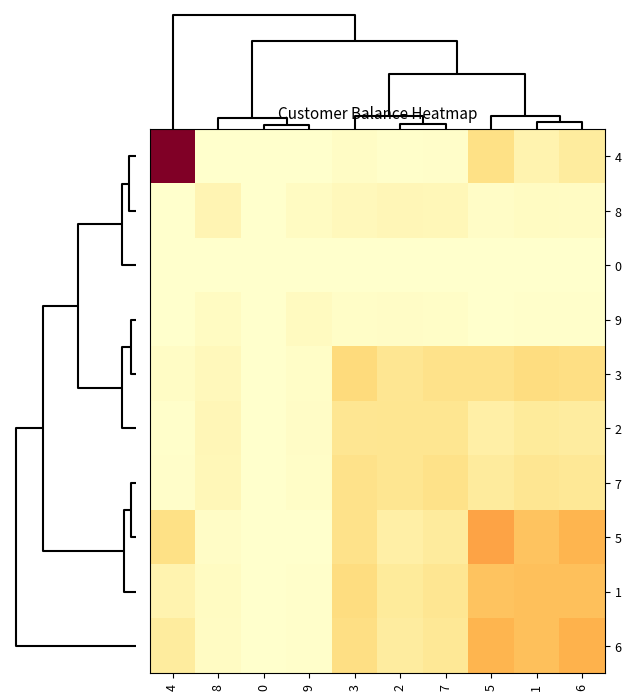

Reading right to left, what are all the values shown in this chart?

4: 6=2.3	1=1.8	5=3.2	7=0.8	2=0.8	3=0.9	9=0.7	0=0.7	8=0.7	4=13.2
8: 6=1.0	1=1.1	5=0.9	7=1.4	2=1.4	3=1.3	9=1.1	0=0.7	8=1.6	4=0.7
0: 6=0.7	1=0.7	5=0.7	7=0.7	2=0.7	3=0.7	9=0.7	0=0.7	8=0.7	4=0.7
9: 6=0.8	1=0.8	5=0.7	7=0.9	2=0.9	3=0.8	9=1.1	0=0.7	8=1.1	4=0.7
3: 6=3.3	1=3.4	5=3.0	7=3.1	2=2.8	3=3.6	9=0.8	0=0.7	8=1.3	4=0.9
2: 6=2.3	1=2.4	5=2.0	7=2.8	2=2.8	3=2.8	9=0.9	0=0.7	8=1.4	4=0.8
7: 6=2.6	1=2.8	5=2.4	7=3.1	2=2.8	3=3.1	9=0.9	0=0.7	8=1.4	4=0.8
5: 6=5.3	1=4.7	5=6.0	7=2.4	2=2.0	3=3.0	9=0.7	0=0.7	8=0.9	4=3.2
1: 6=4.8	1=4.8	5=4.7	7=2.8	2=2.4	3=3.4	9=0.8	0=0.7	8=1.1	4=1.8
6: 6=5.3	1=4.8	5=5.3	7=2.6	2=2.3	3=3.3	9=0.8	0=0.7	8=1.0	4=2.3